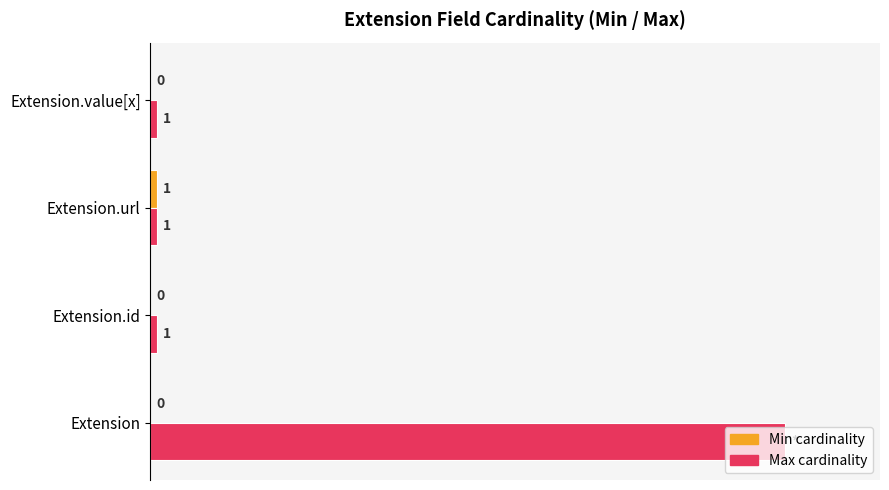

Which category has the highest value across all series?

Extension